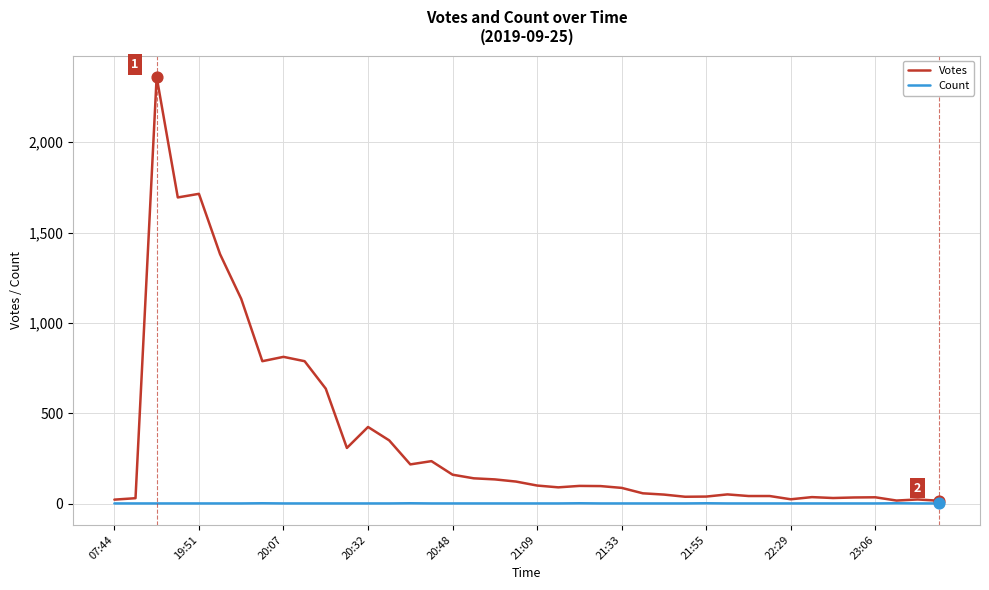

Which series has the largest total across all categories?

Votes